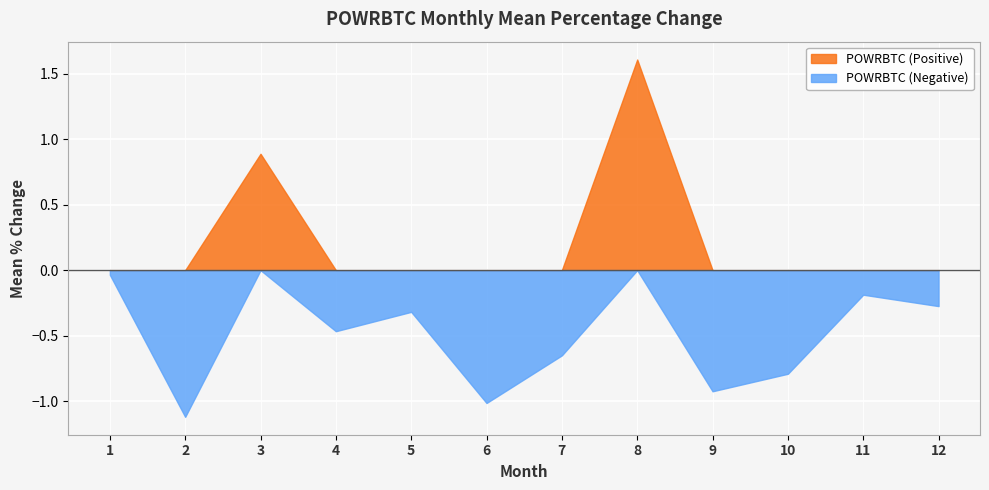

List the series in order of their peak value, lowest first.

POWRBTC (Negative), POWRBTC (Positive)